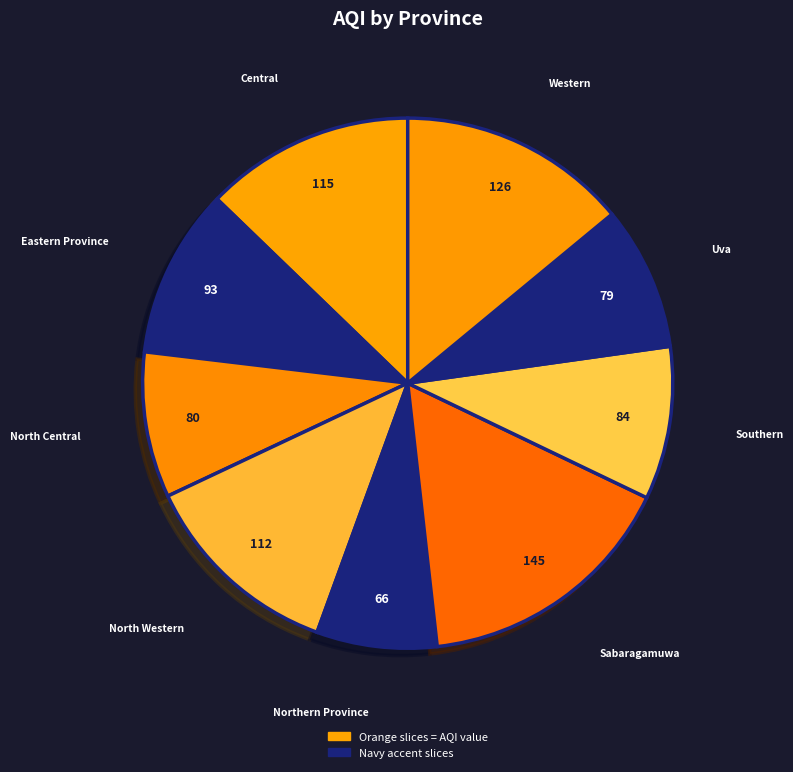

How many slices are in this pie chart?

9